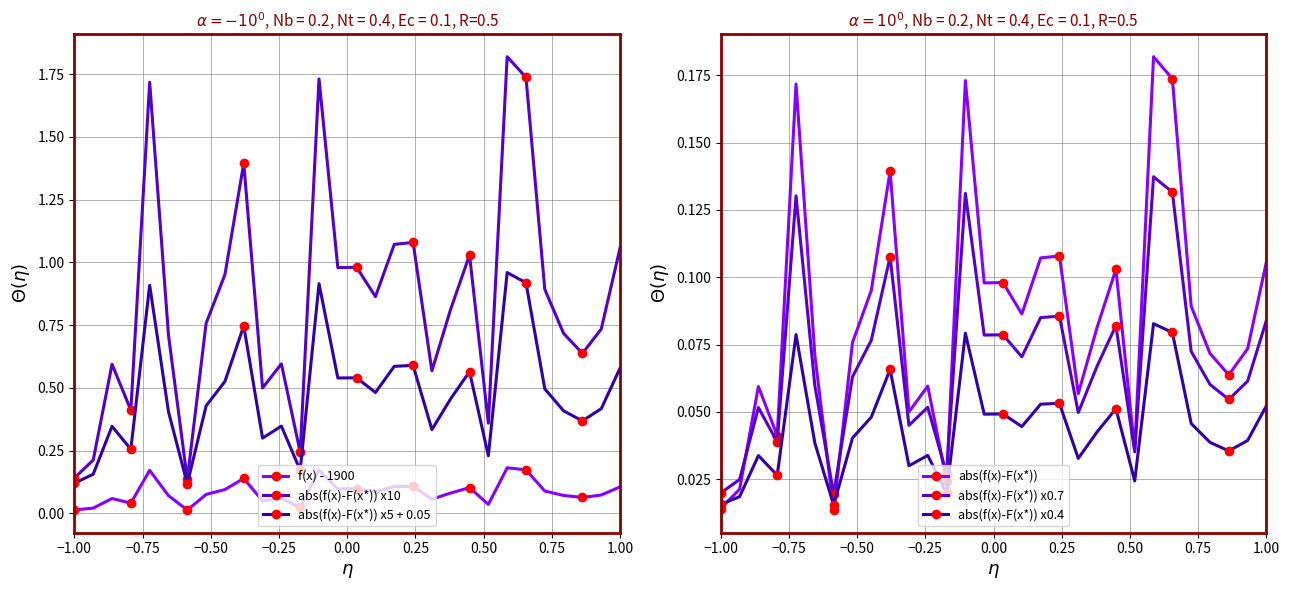

True or false: abs(f(x)-F(x*)) x5 + 0.05 has more than 0 interior local peaks.

True